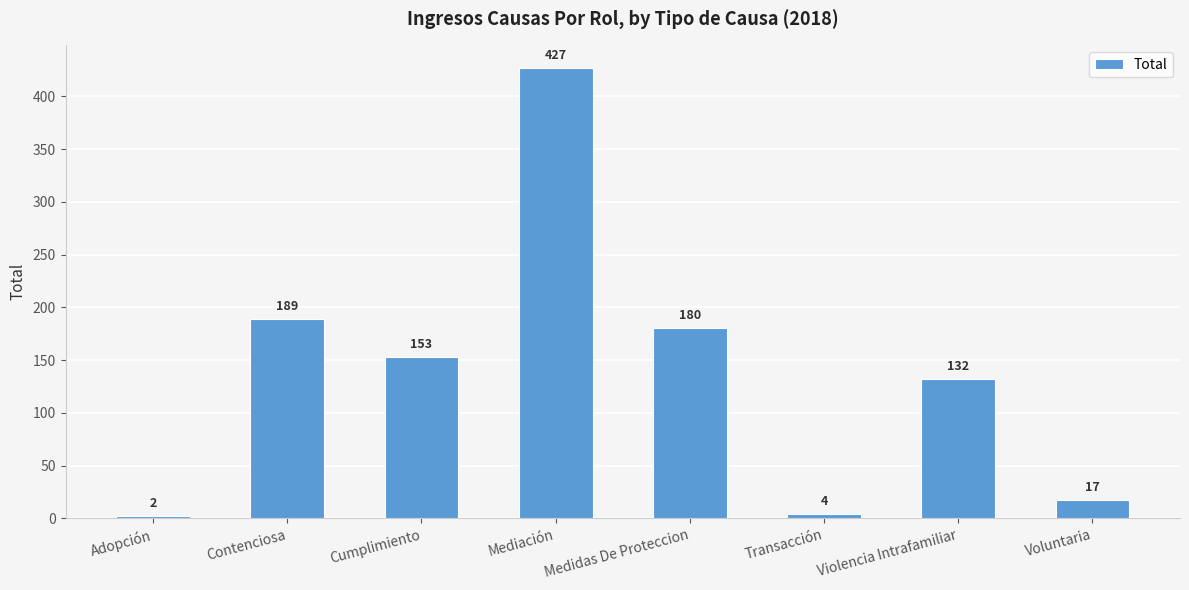

What is the sum of the values at Adopción and Voluntaria?

19